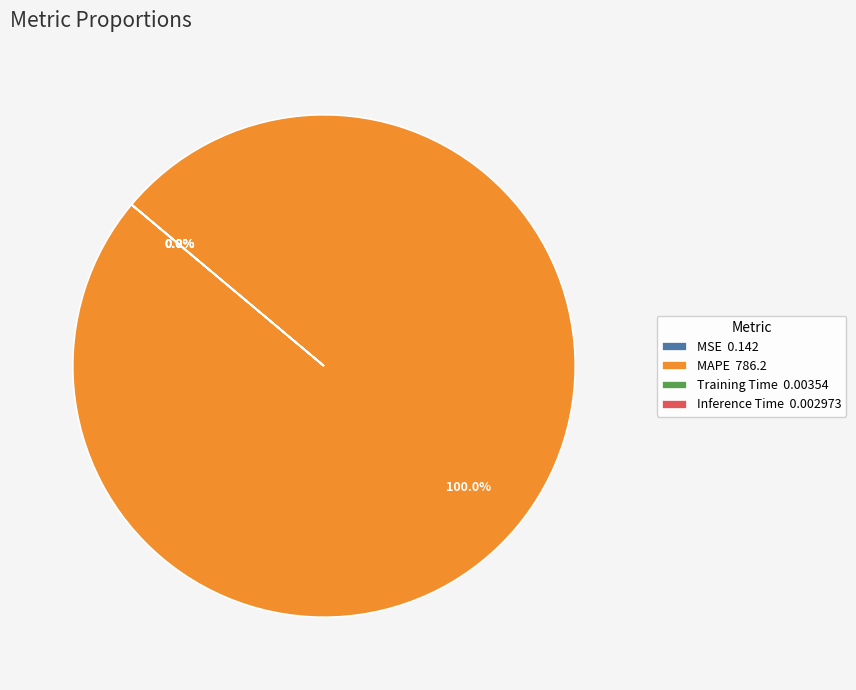

Does MAPE 786.2 account for over 50% of the chart?

Yes